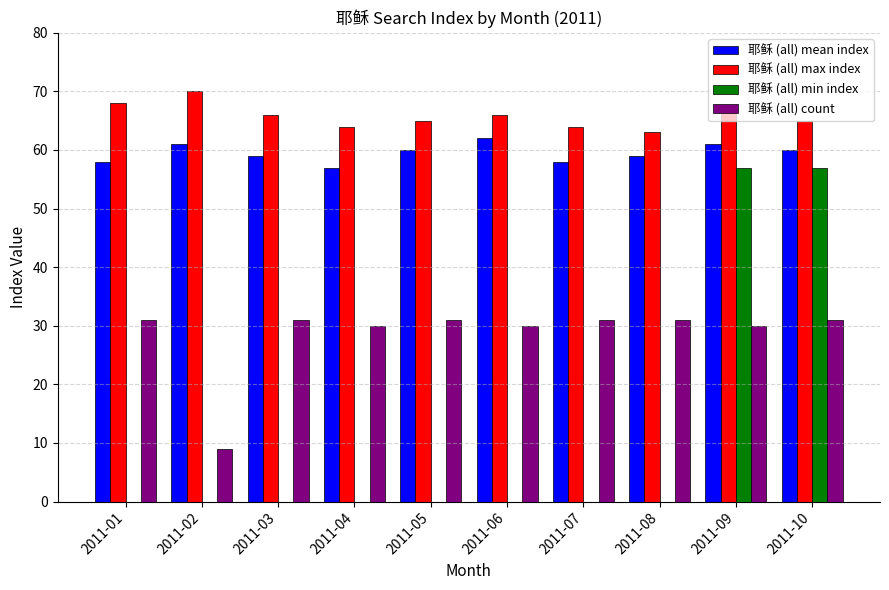

What is the greatest value displayed?

70